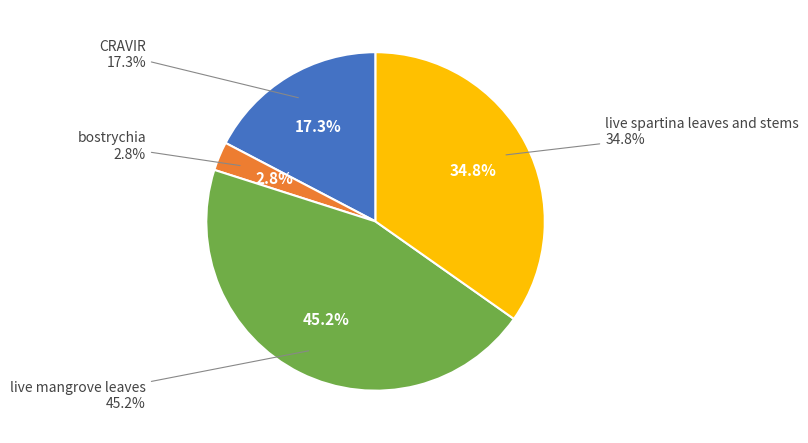

What percentage is NOT represented by live spartina leaves and stems?

65.2%